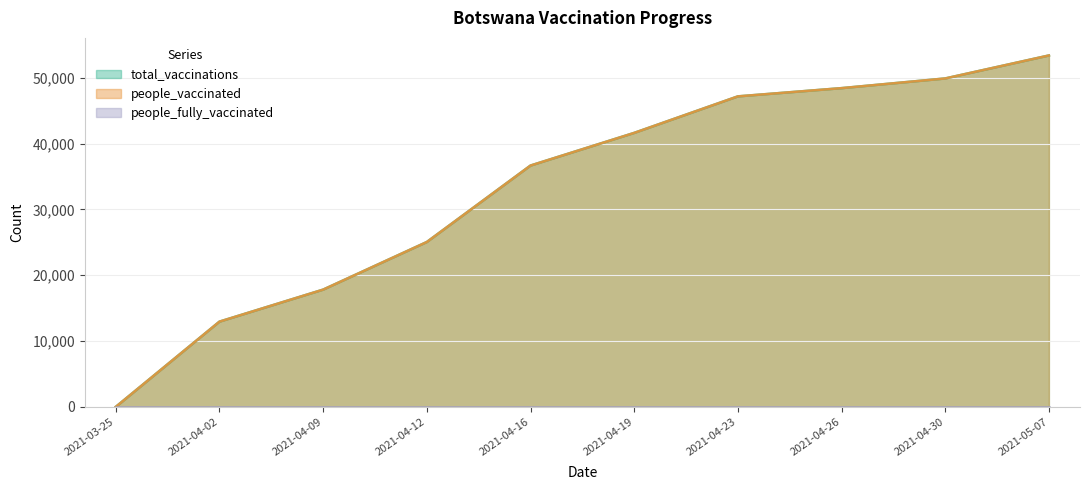

What is the difference between the total_vaccinations values at 2021-03-25 and 2021-04-09?

17808